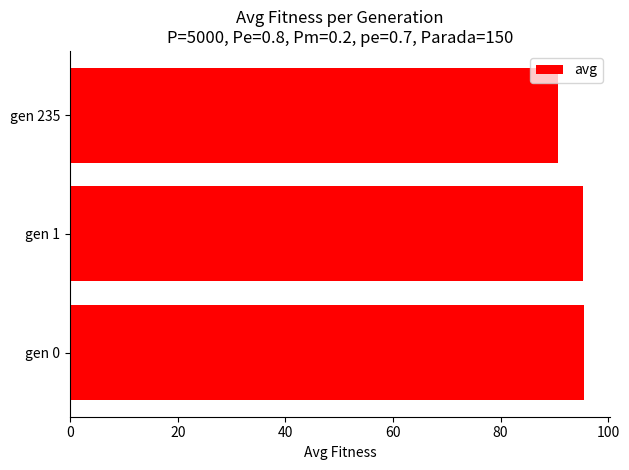

What is the change in value from gen 0 to gen 235?

-4.9